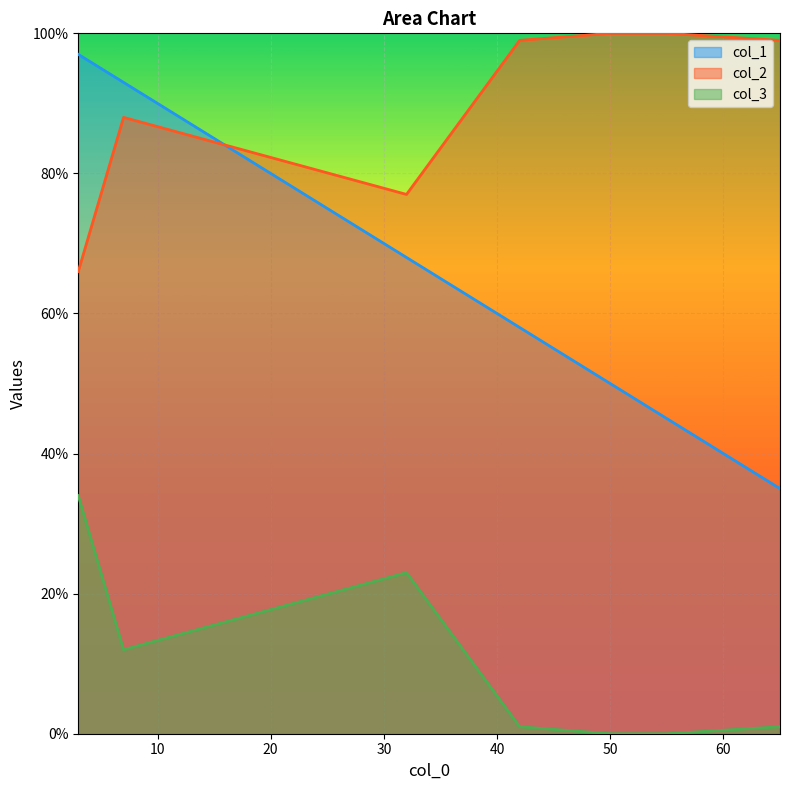

What is the sum of the col_3 values at 42 and 65?

2